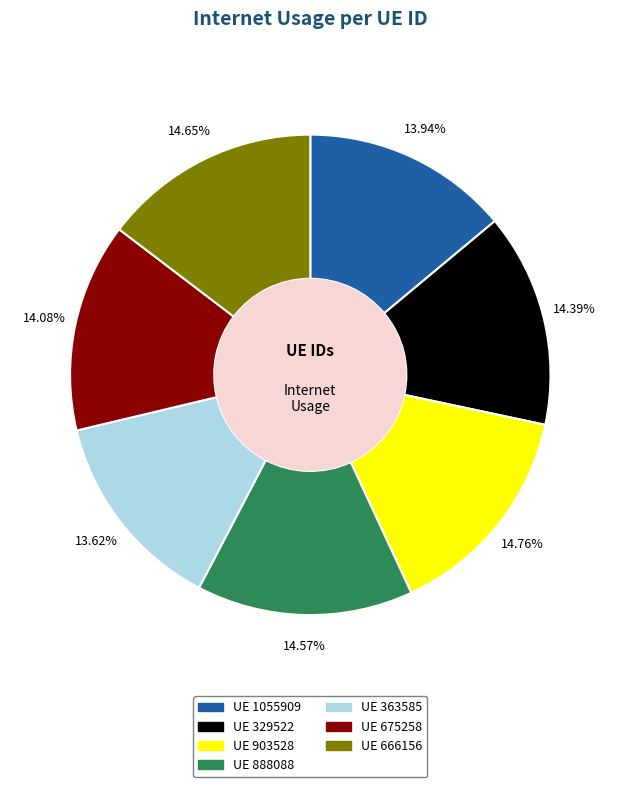

Is there any slice that represents more than half of the pie?

No